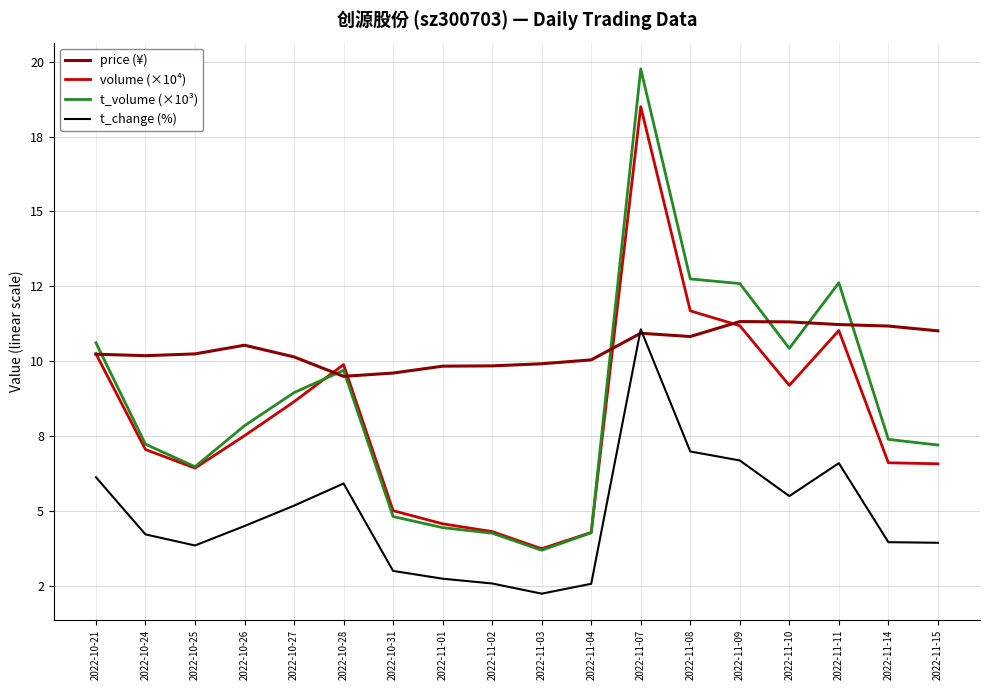

Reading left to right, what are all the values shown in this chart?

price (¥): 10.2	10.2	10.2	10.5	10.1	9.5	9.6	9.8	9.8	9.9	10.0	10.9	10.8	11.3	11.3	11.2	11.2	11.0
volume (×10⁴): 10.2	7.0	6.4	7.5	8.6	9.9	5.0	4.6	4.3	3.7	4.3	18.5	11.7	11.2	9.2	11.0	6.6	6.6
t_volume (×10³): 10.6	7.2	6.5	7.8	8.9	9.7	4.8	4.4	4.2	3.7	4.3	19.8	12.7	12.6	10.4	12.6	7.4	7.2
t_change (%): 6.1	4.2	3.8	4.5	5.2	5.9	3.0	2.7	2.6	2.2	2.6	11.1	7.0	6.7	5.5	6.6	4.0	3.9